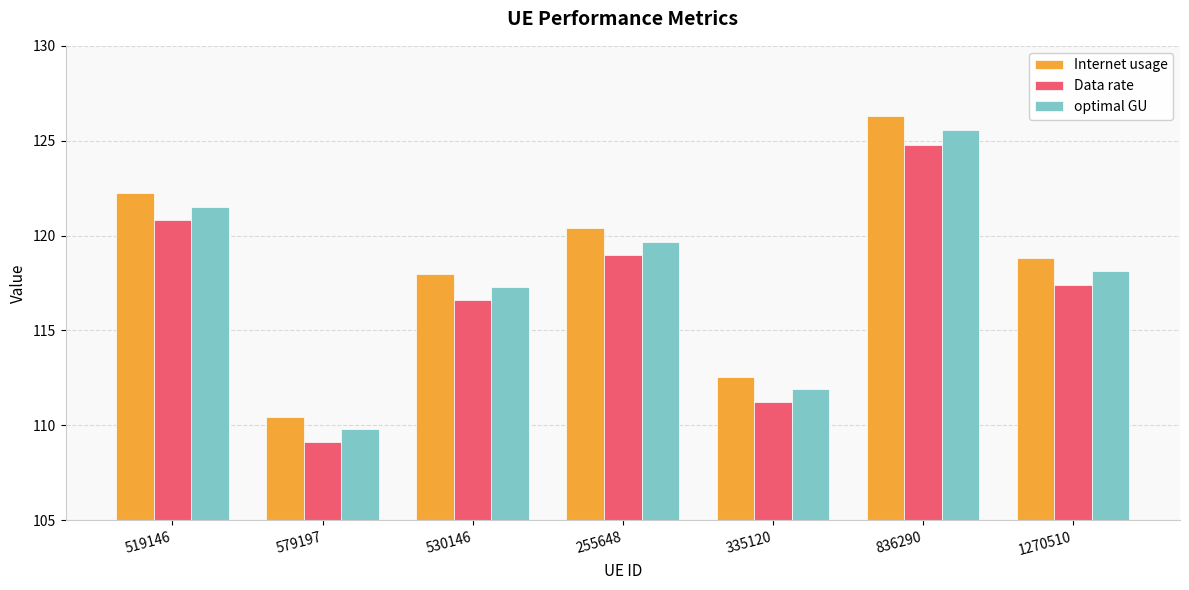

Rank the series by their average value, from highest to lowest.

Internet usage, optimal GU, Data rate